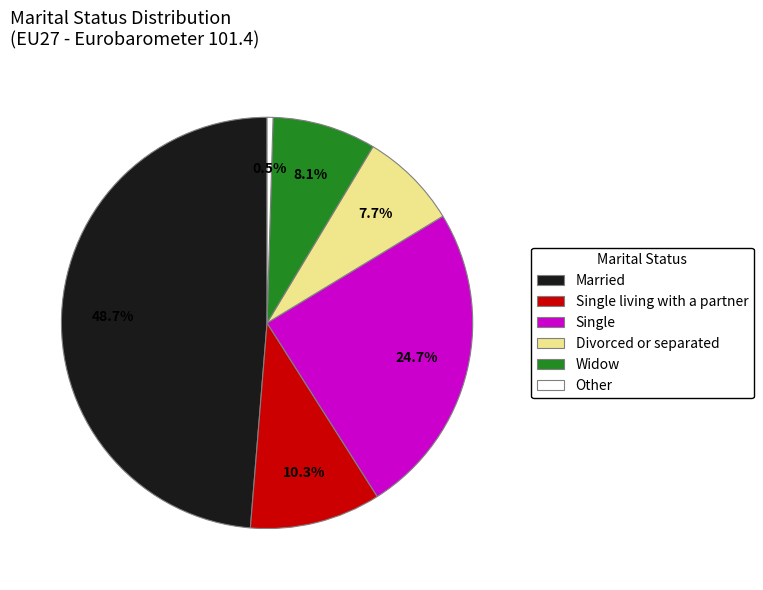

Count the number of slices in the pie.

6